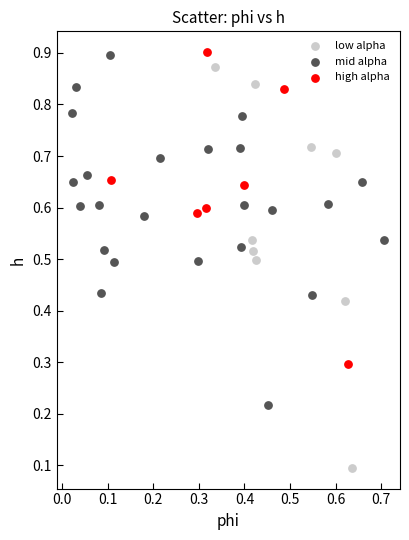

What are all the series names shown in the legend?

low alpha, mid alpha, high alpha